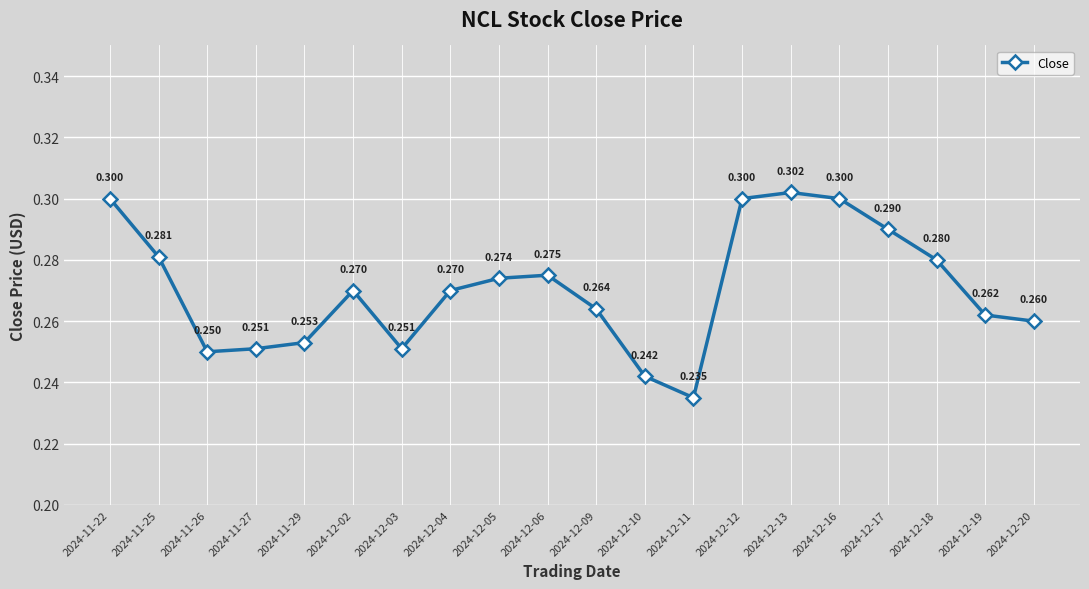

Where is the first local minimum?

2024-11-26